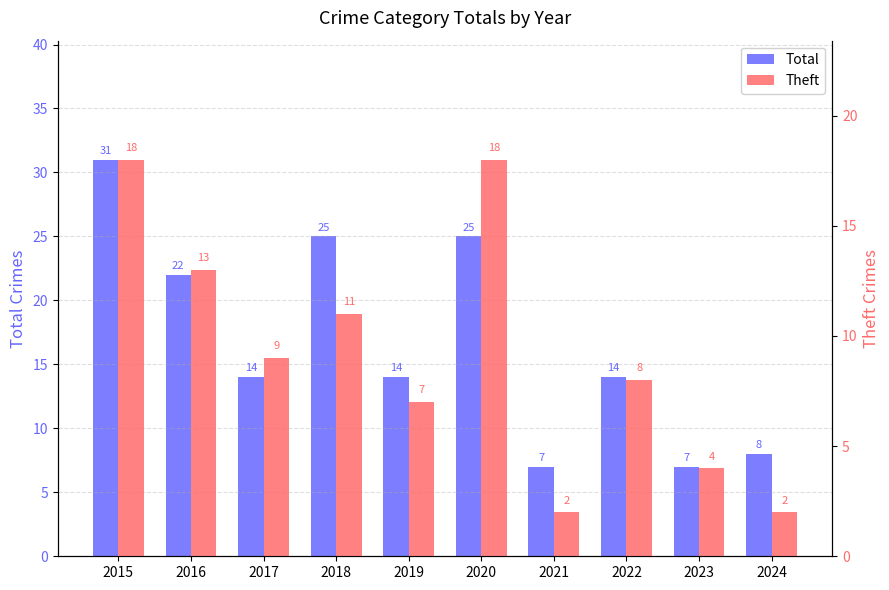

What is the approximate value of Total at 2020?

25